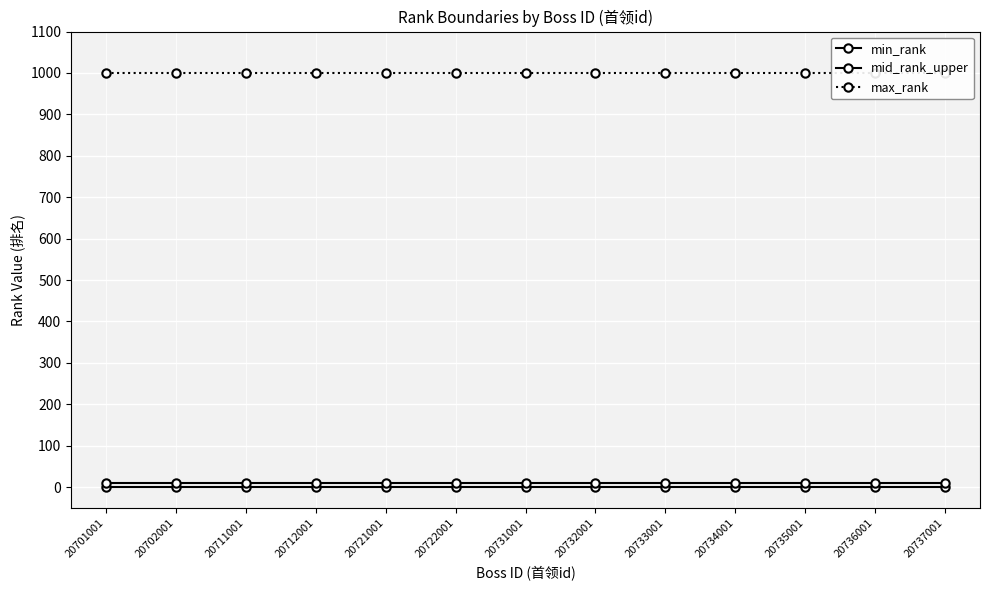

Reading left to right, transcribe all the data shown in this chart.

min_rank: 20701001=1	20702001=1	20711001=1	20712001=1	20721001=1	20722001=1	20731001=1	20732001=1	20733001=1	20734001=1	20735001=1	20736001=1	20737001=1
mid_rank_upper: 20701001=10	20702001=10	20711001=10	20712001=10	20721001=10	20722001=10	20731001=10	20732001=10	20733001=10	20734001=10	20735001=10	20736001=10	20737001=10
max_rank: 20701001=999	20702001=999	20711001=999	20712001=999	20721001=999	20722001=999	20731001=999	20732001=999	20733001=999	20734001=999	20735001=999	20736001=999	20737001=999